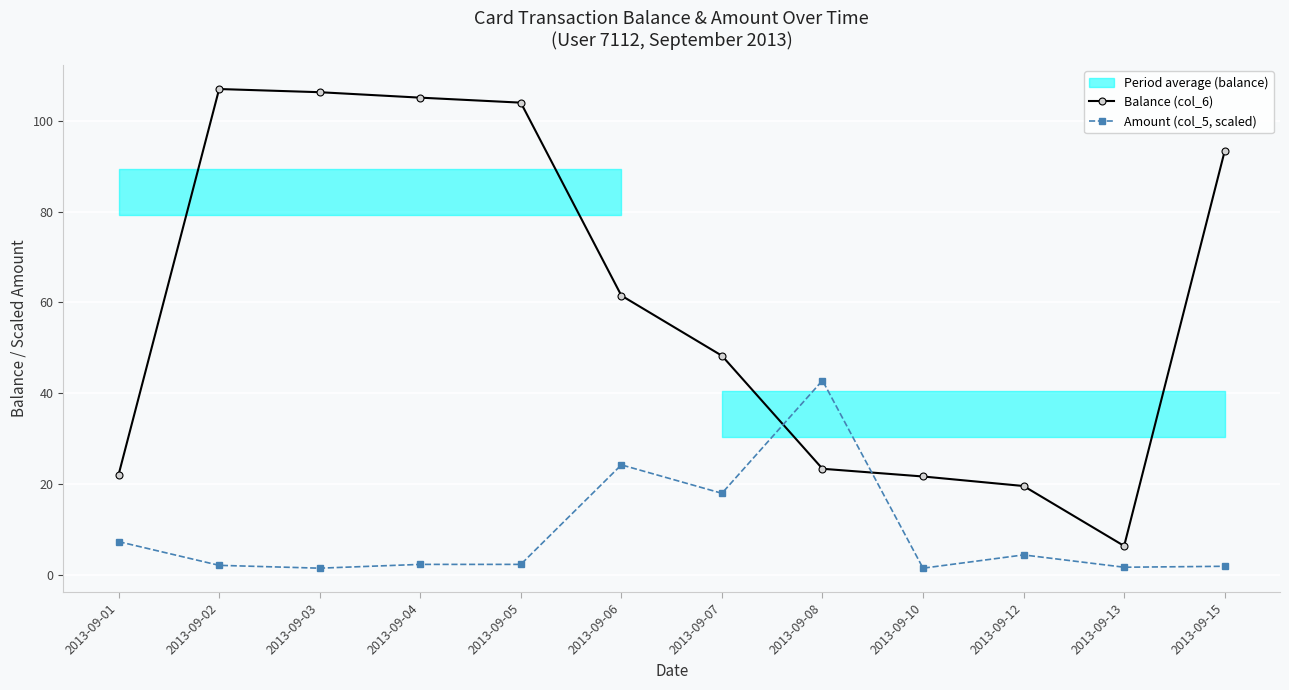

How many data points in Balance (col_6) are less than 61?

6